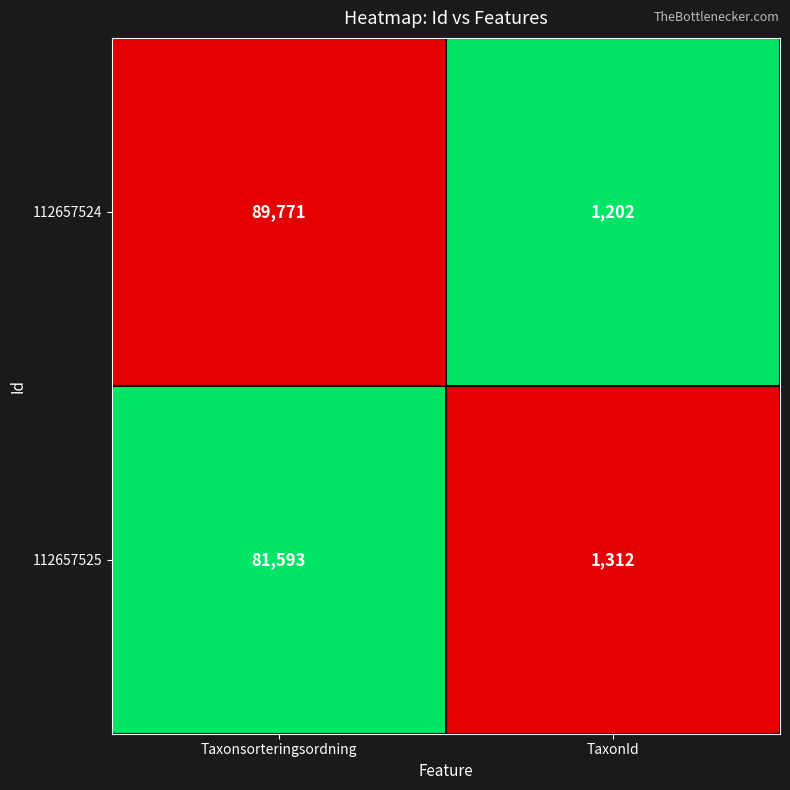

Rank the series at TaxonId from lowest to highest value.

112657524, 112657525